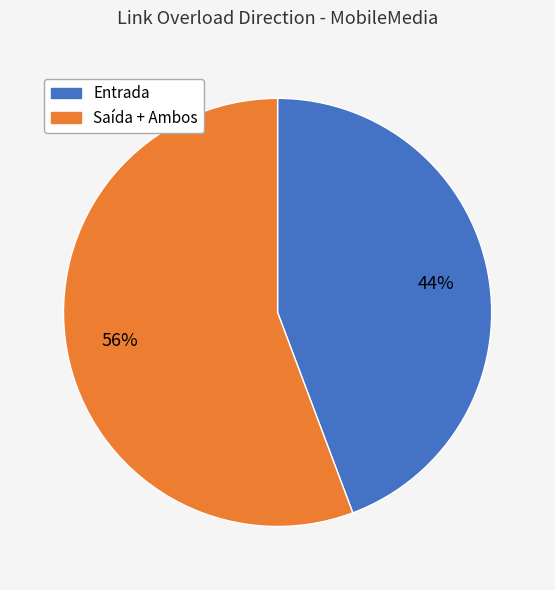

Does any single category account for the majority?

Yes